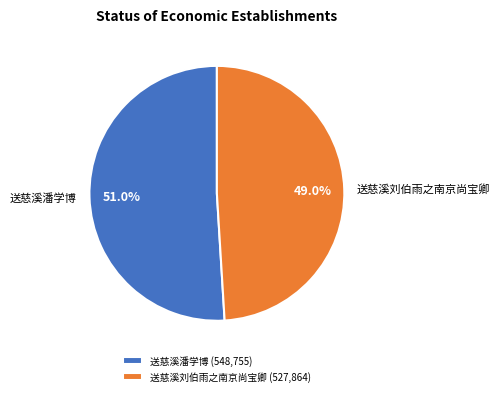

How many slices are in this pie chart?

2